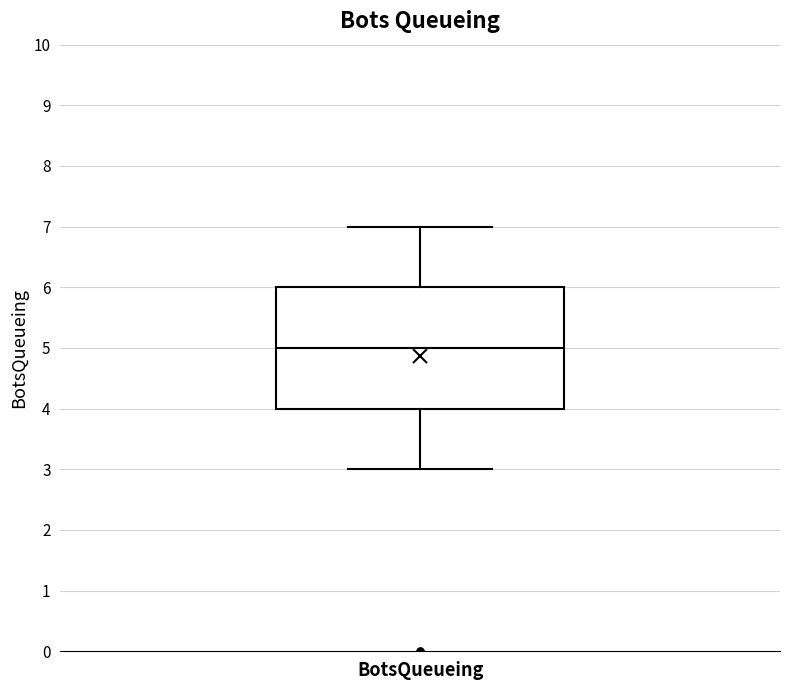

Where does the median line of the box for BotsQueueing sit on the y-axis? The values are not printed on the chart, so give them approximately, as read against the axis.

5